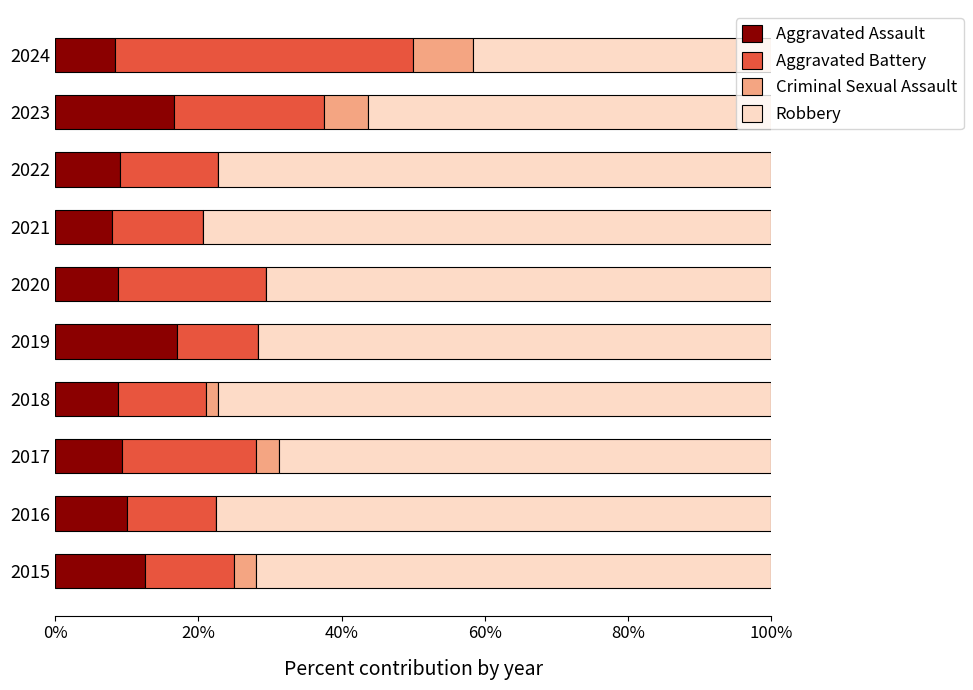

What is the total value across all series at 2015?

100.0